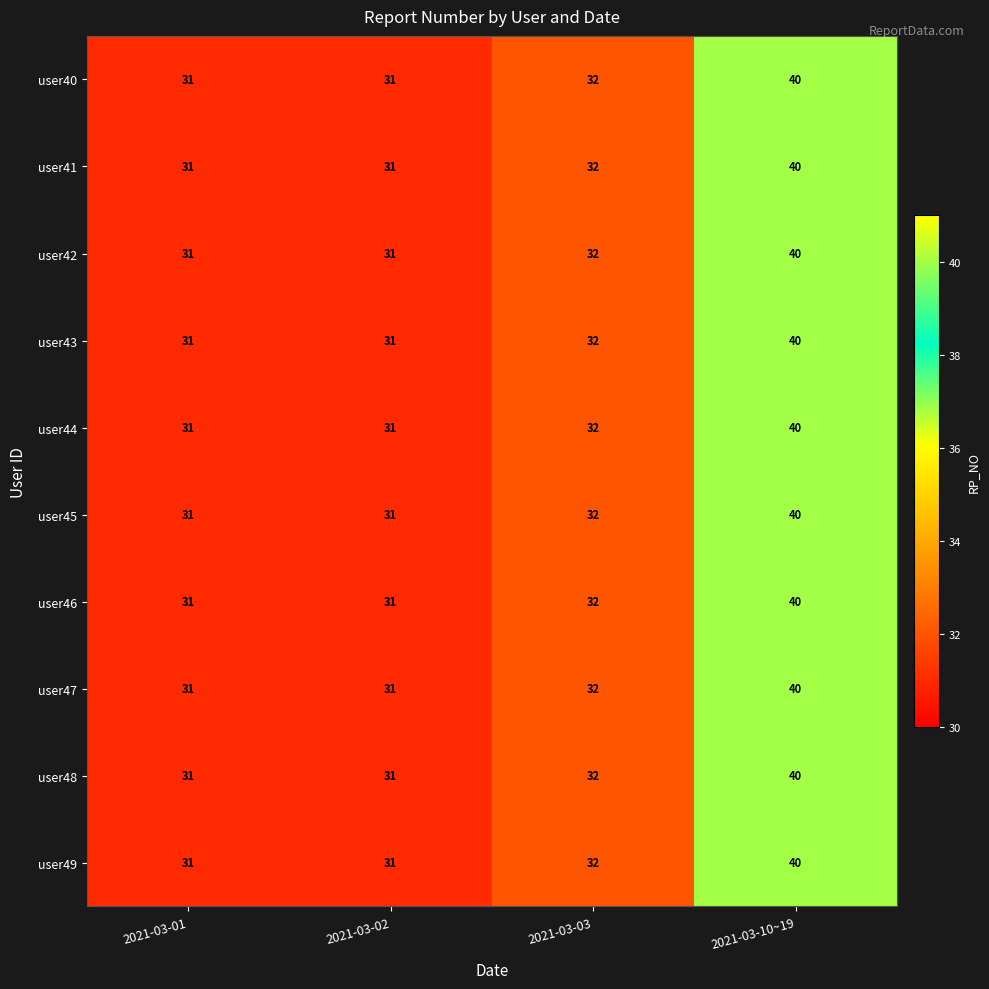

Where is user43 nearest to the value 35?

2021-03-03